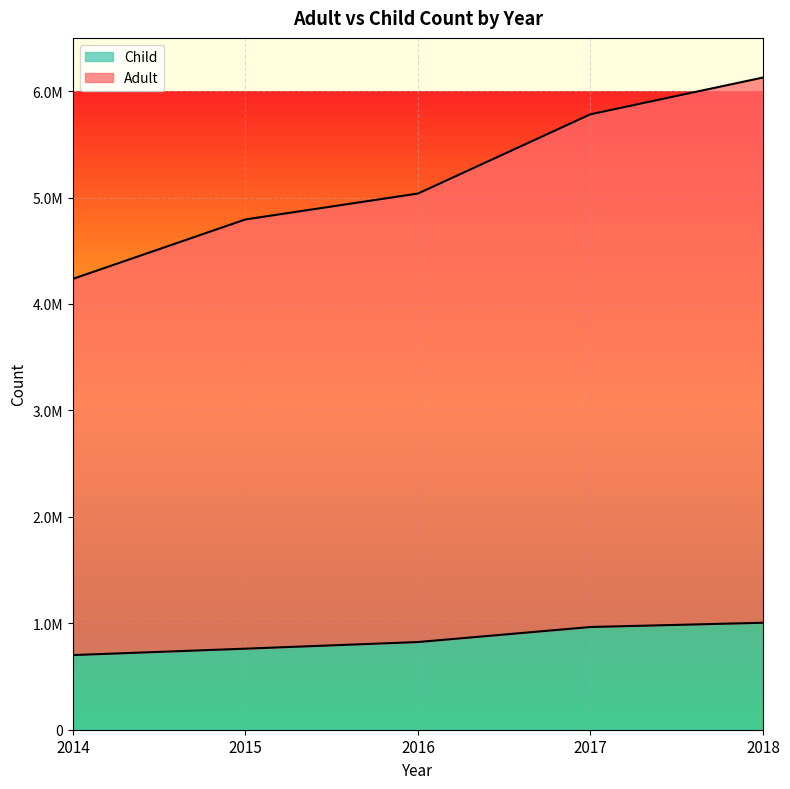

How many data points in Child are less than 823743?

2